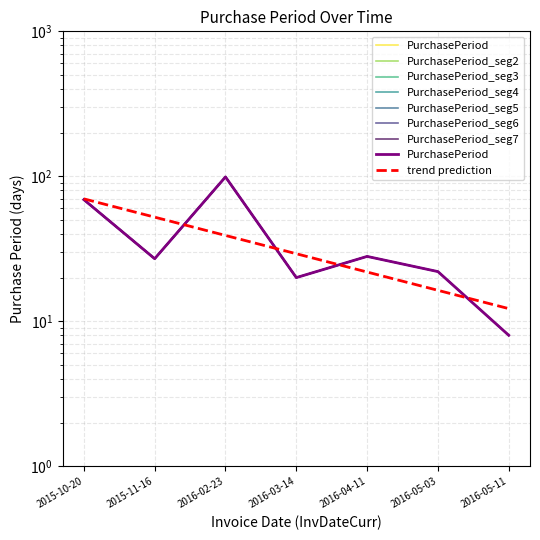

List the labels in order of value, largest first.

2016-02-23, 2015-10-20, 2016-04-11, 2015-11-16, 2016-05-03, 2016-03-14, 2016-05-11